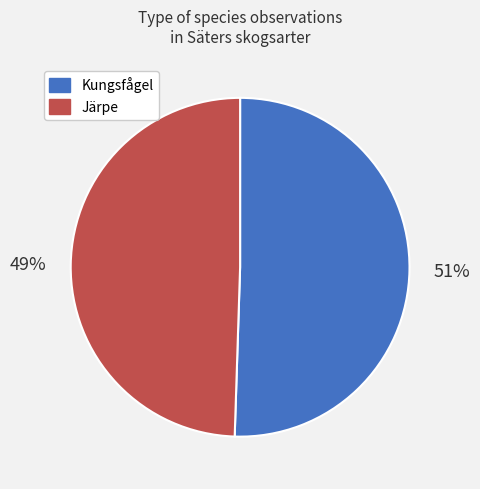

Which slice is the largest?

Kungsfågel